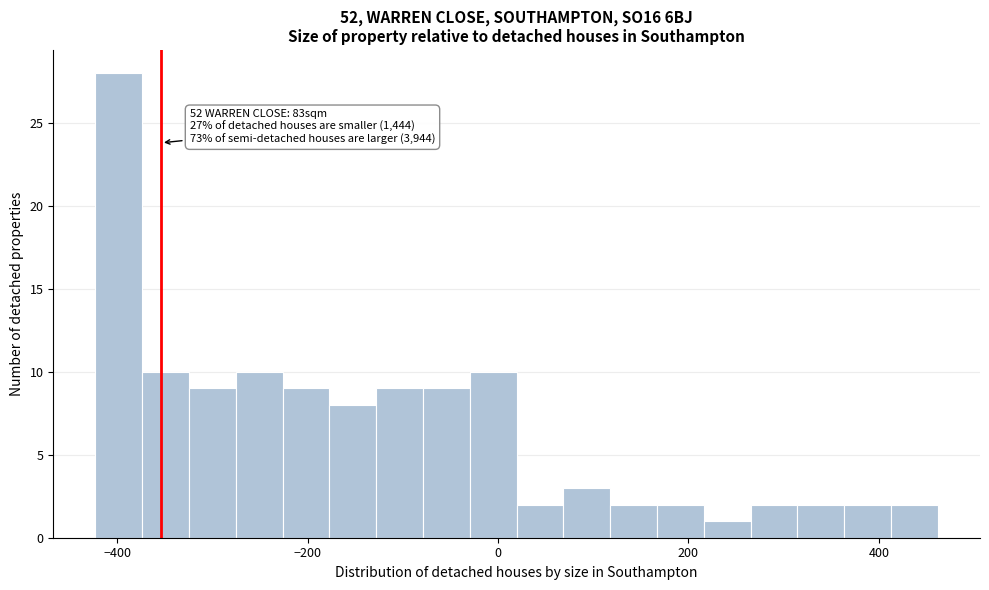

Read against the x-axis, roughly where is the centre of the tallest bar?

-400